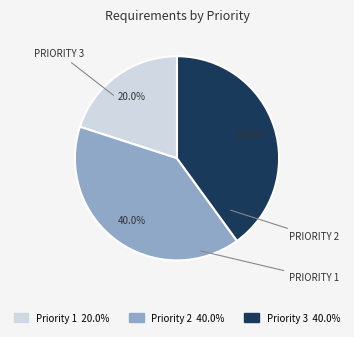

Does any single category account for the majority?

No